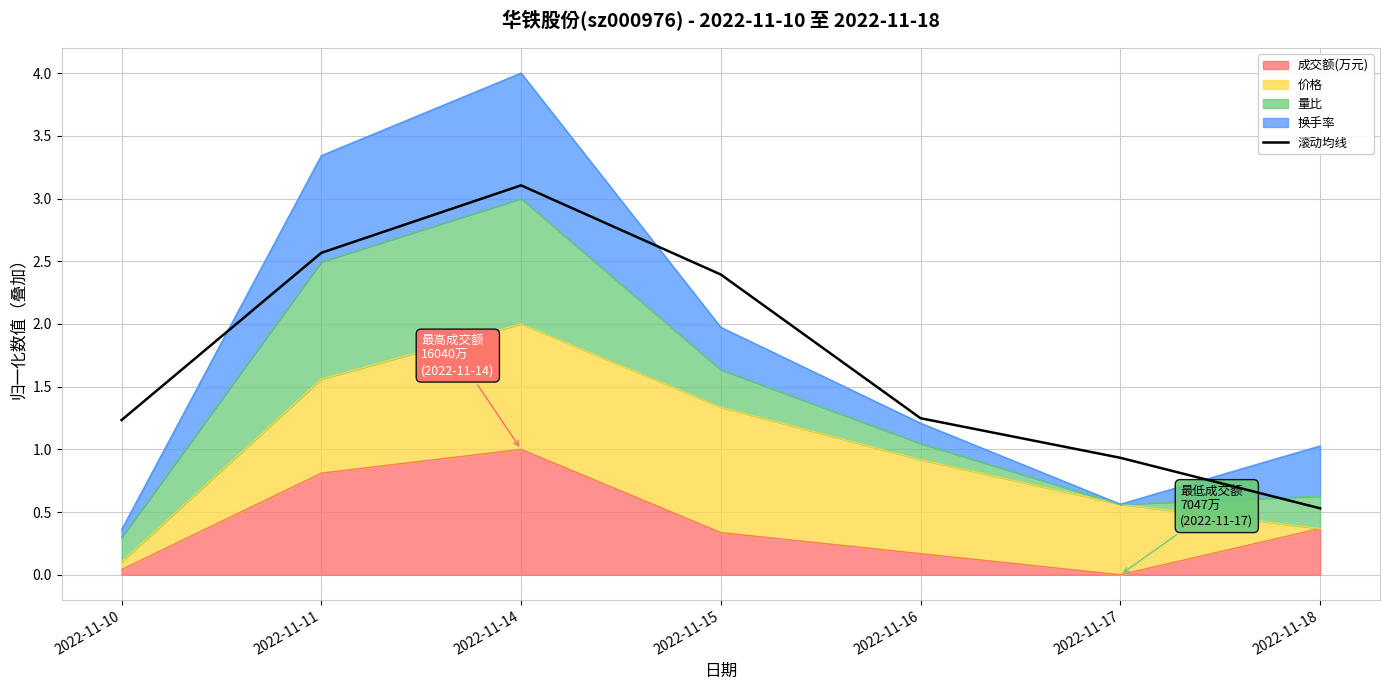

What is the value of the 6th point from the left?

0.9